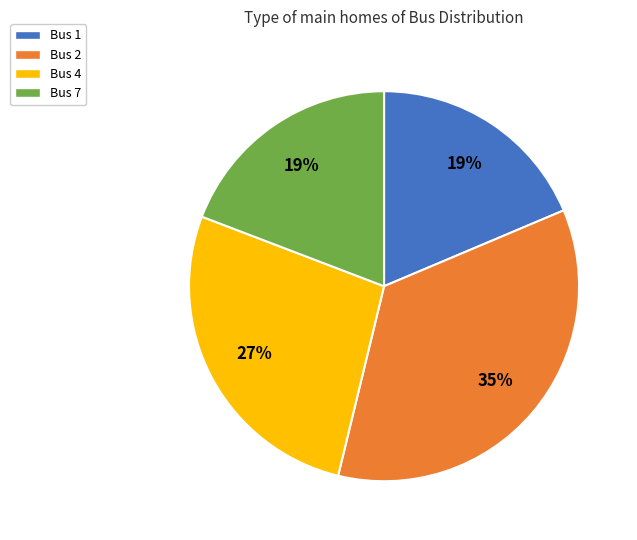

To the nearest percent, what is the average slice percentage?

25%